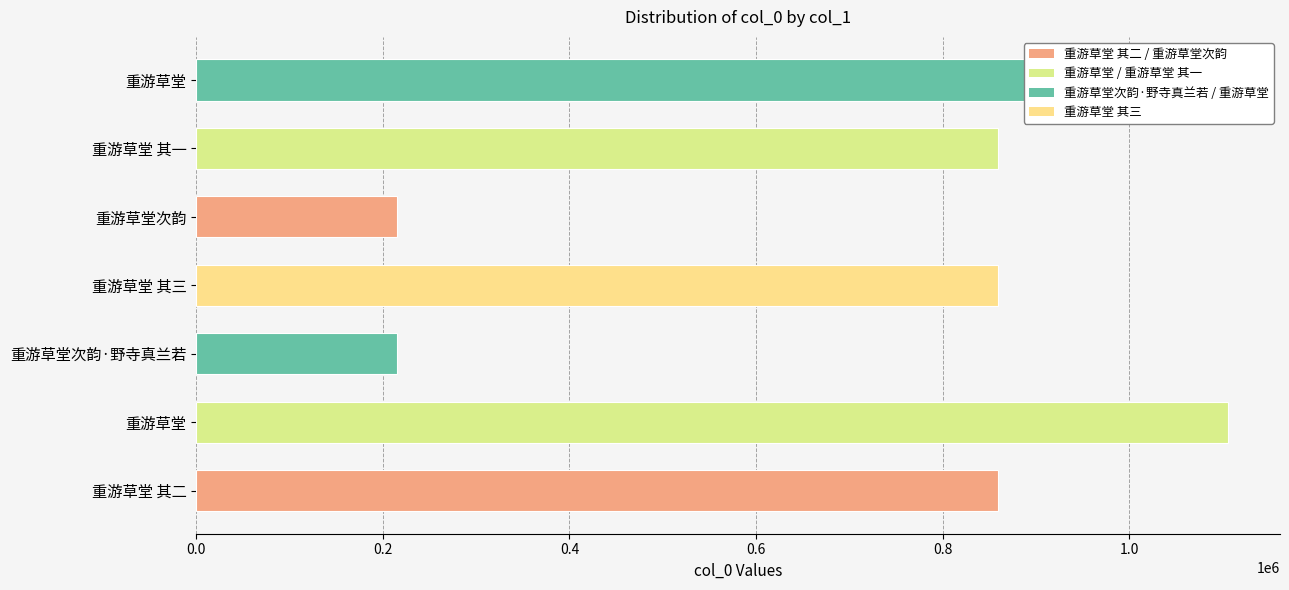

How many series are shown in this chart?

1